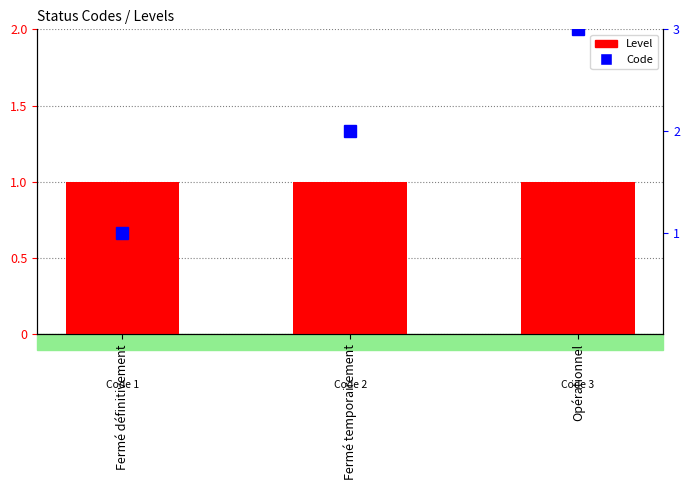

What are all the series names shown in the legend?

Level, Code